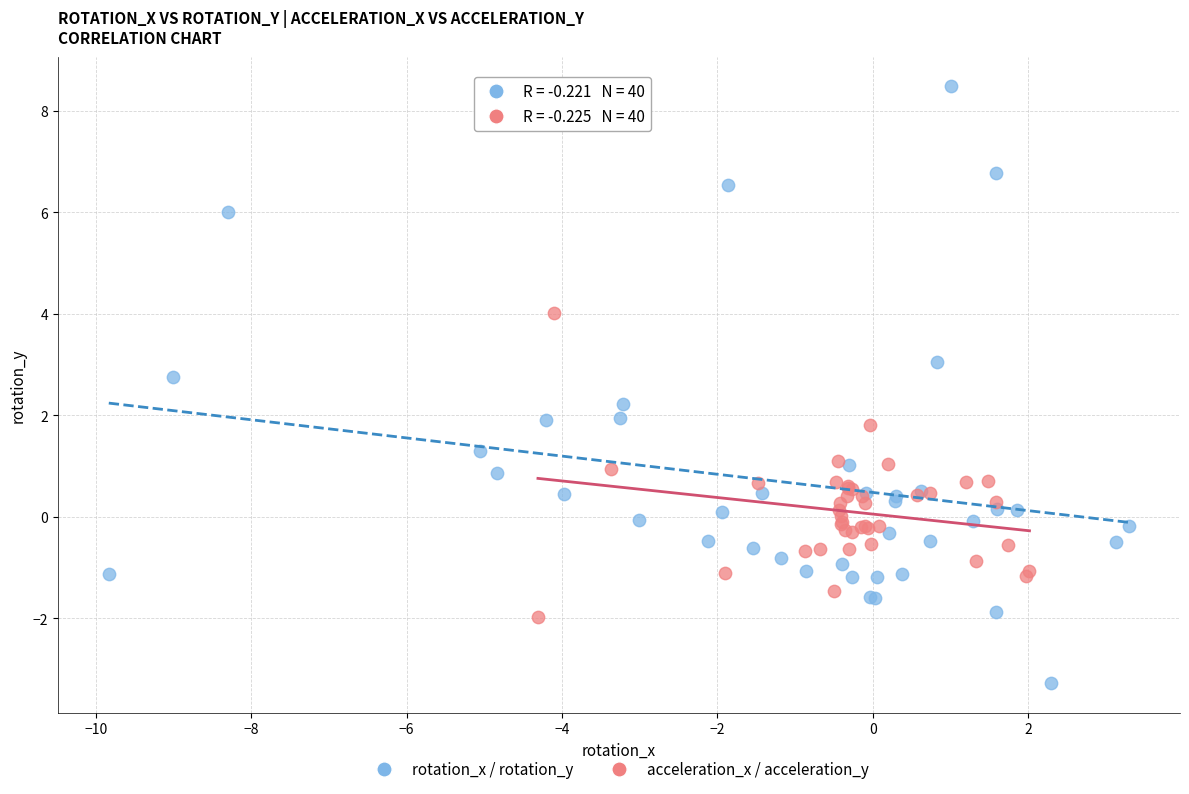

Which series reaches the minimum Y coordinate?

rotation_x / rotation_y